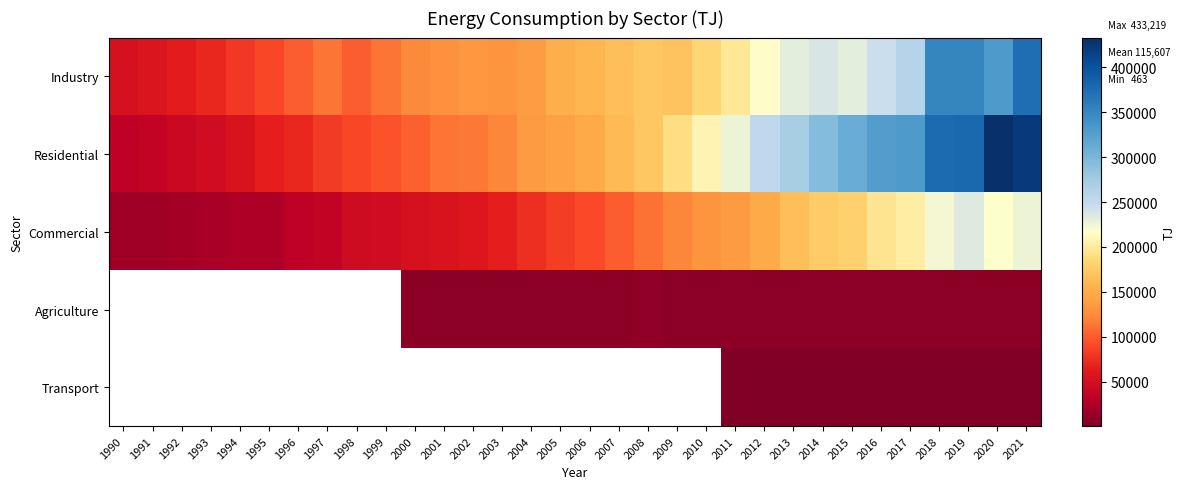

What is the spread (max minus min) of values at 2014?

293717.0